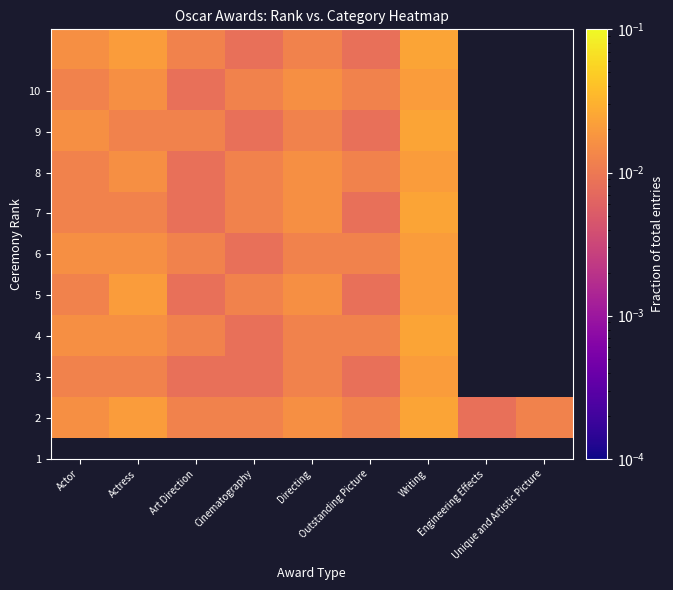

True or false: 2 has a value of 0.0 at Writing.

False